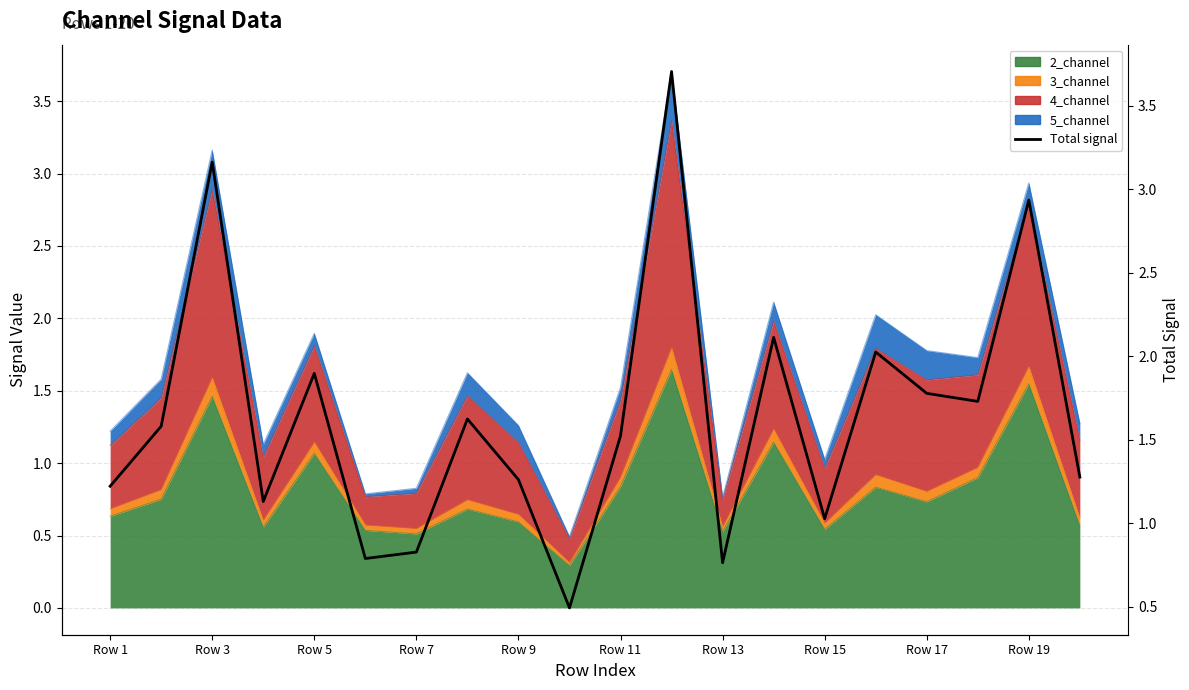

Does the chart display data point markers on the line(s)?

No